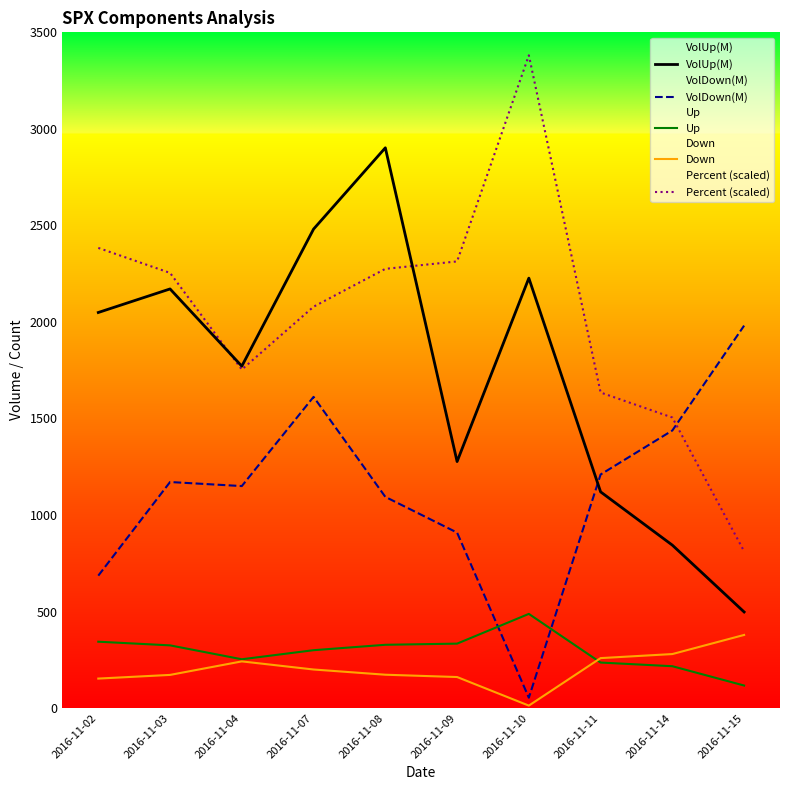

At which label does Percent (scaled) reach its peak?

2016-11-10